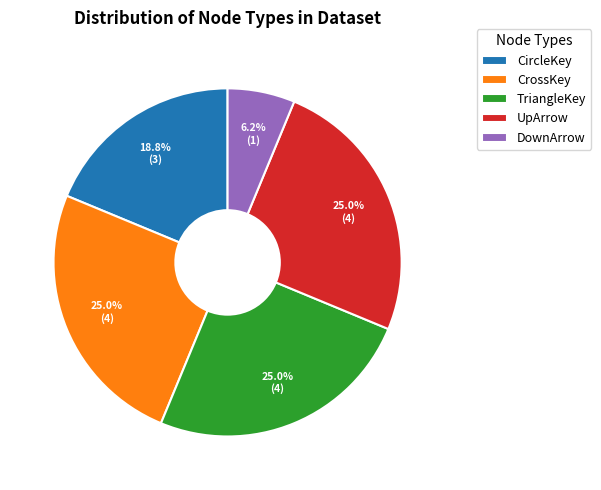

Does any single category account for the majority?

No